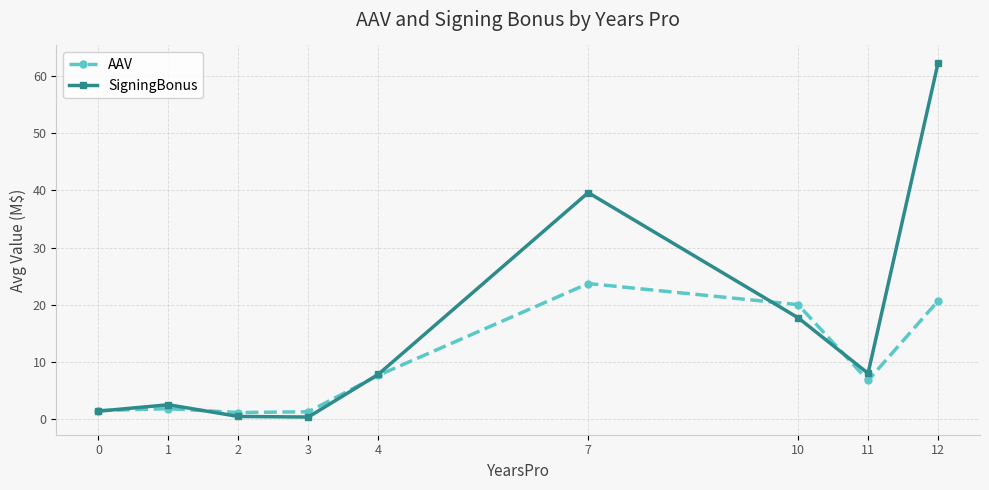

At which category does the chart reach its peak across all series?

12